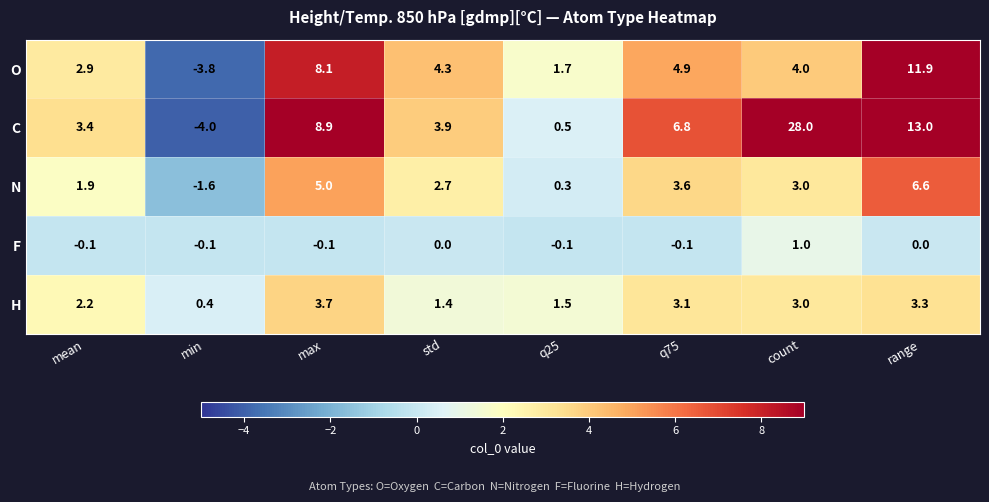

What is the total value across all series at range?

34.8